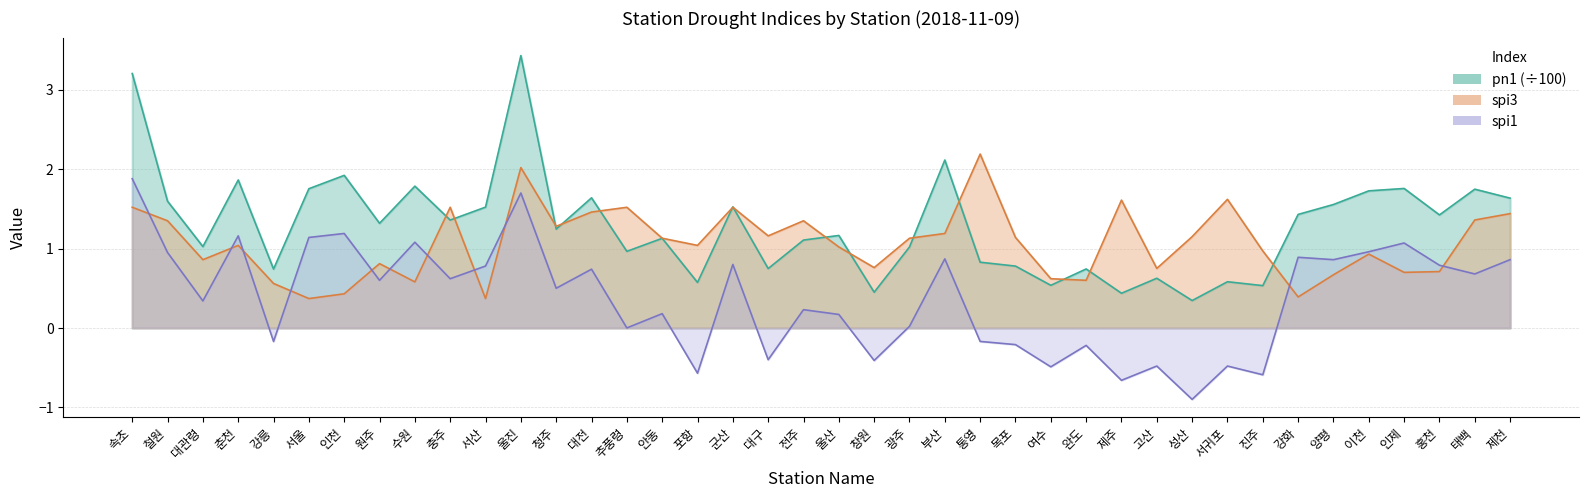

What are all the series names shown in the legend?

pn1, spi3, spi1